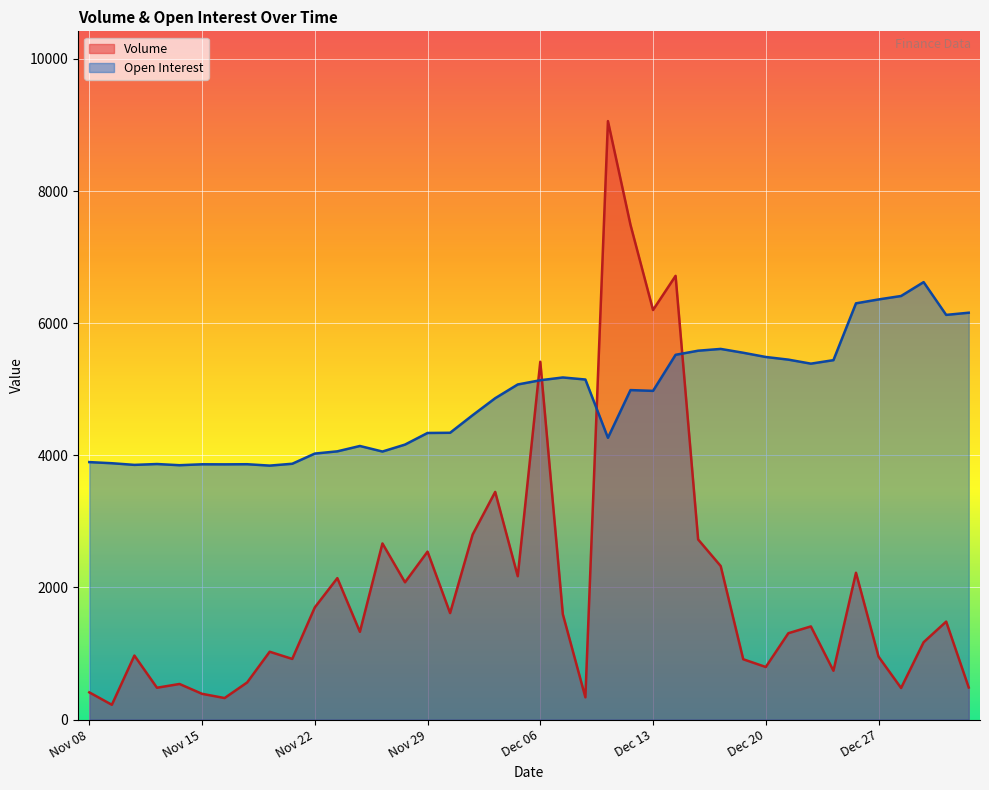

Which series has the largest range (max minus min)?

Volume